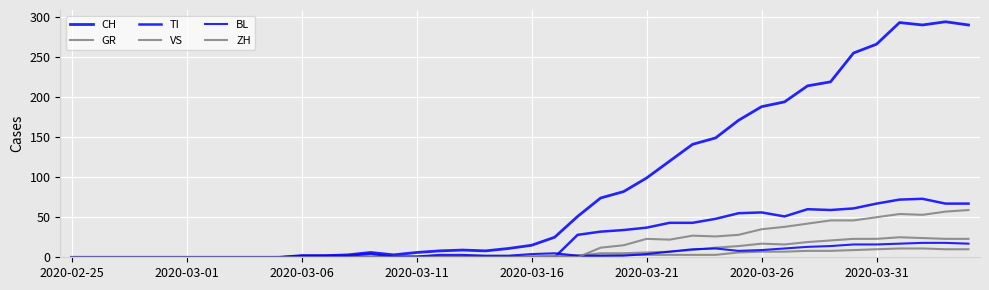

Does the chart have visible grid lines?

Yes